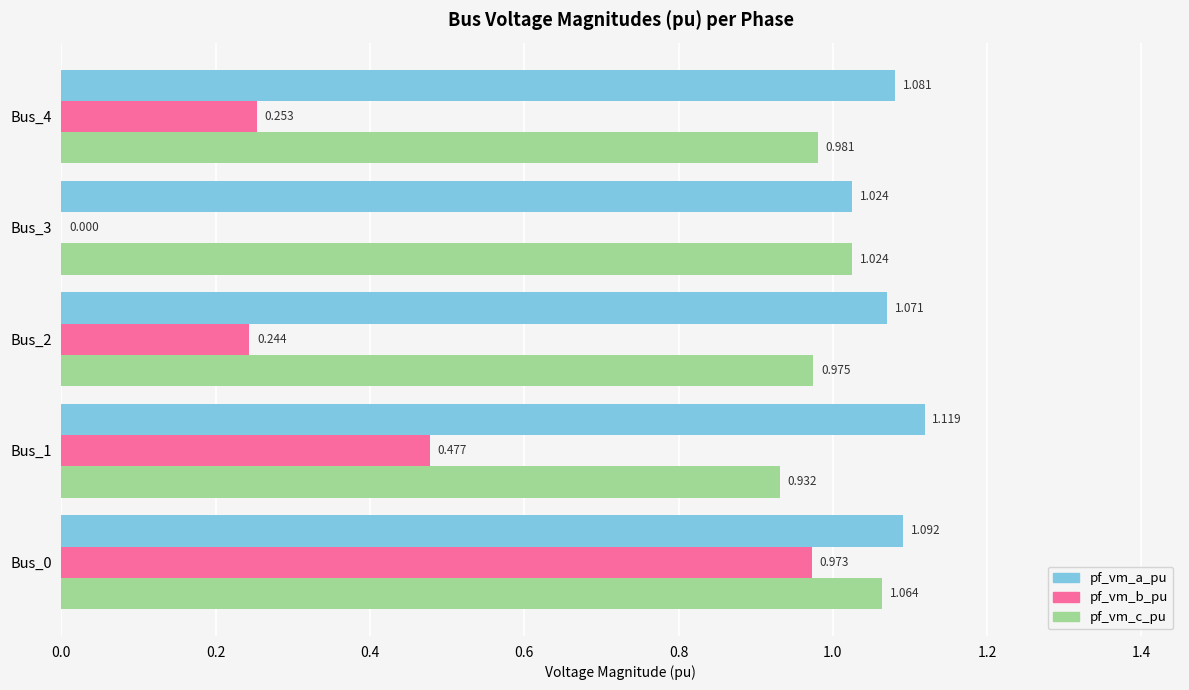

Between Bus_2 and Bus_4, which series saw the biggest shift?

pf_vm_a_pu